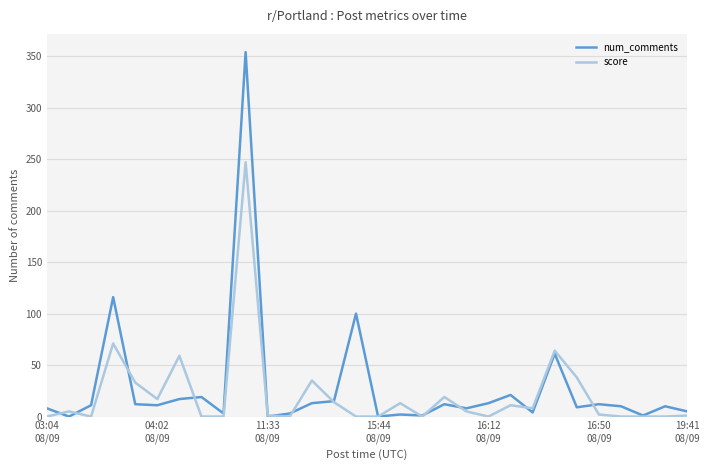

True or false: num_comments has more than 1 interior local peaks.

True